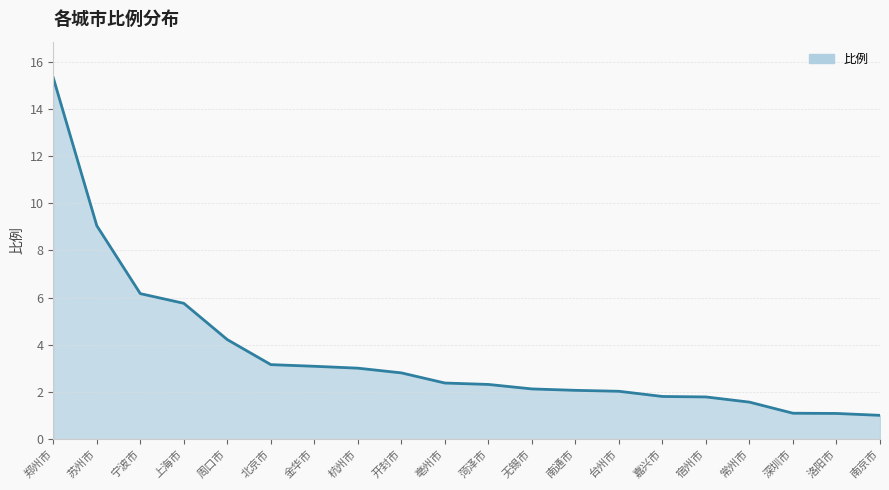

True or false: the data shows 1.1 at 台州市.

False